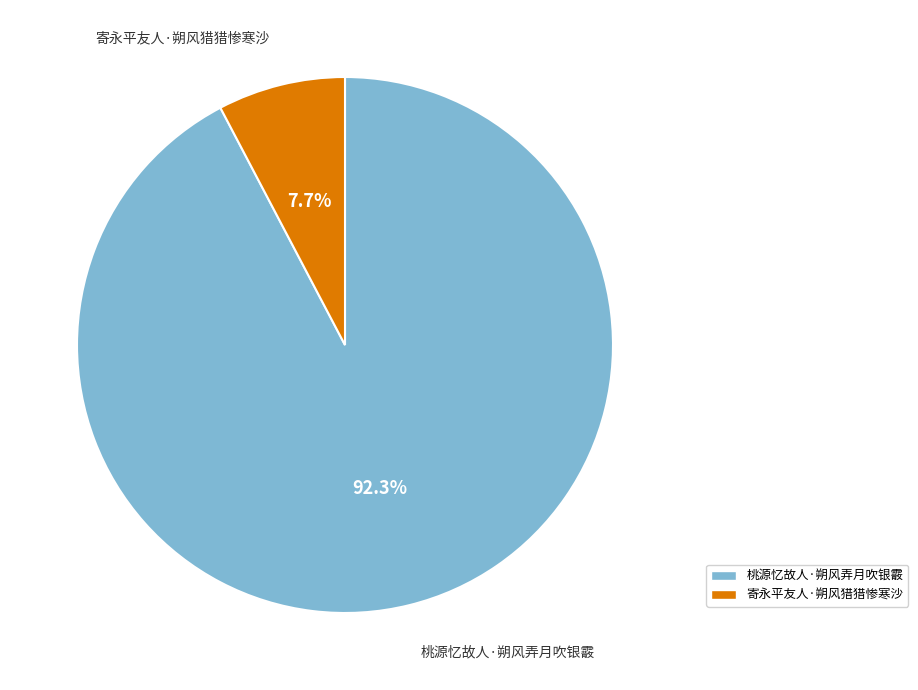

True or false: 寄永平友人·朔风猎猎惨寒沙 accounts for 14% of the total.

False